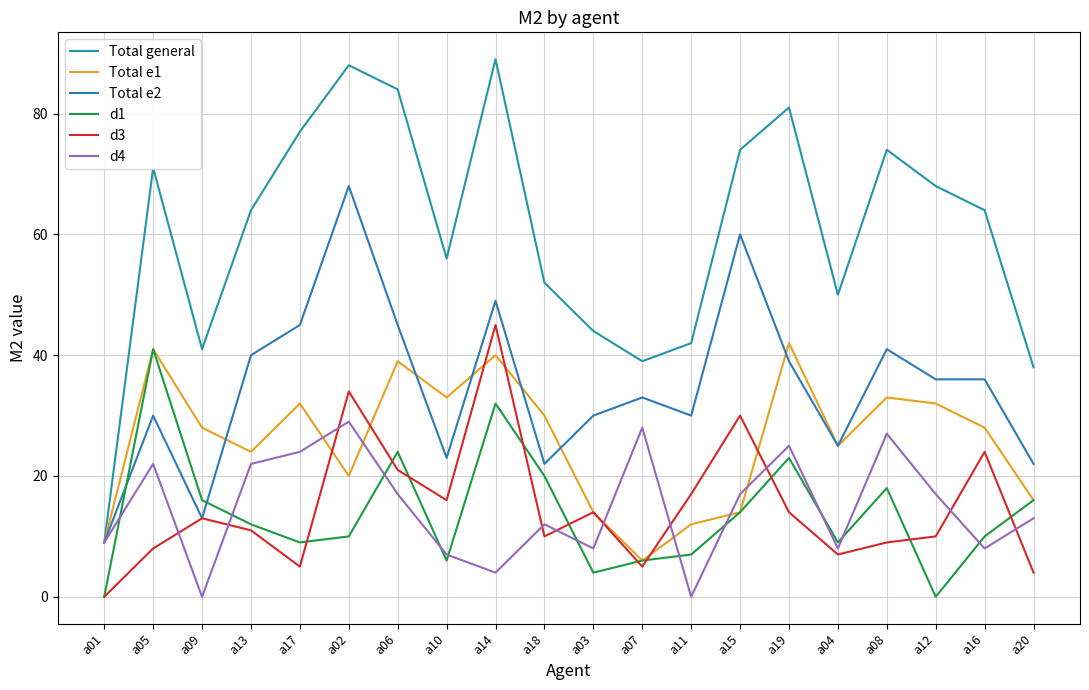

In d4, how many points are higher than both neighbors (excluding endpoints)?

6